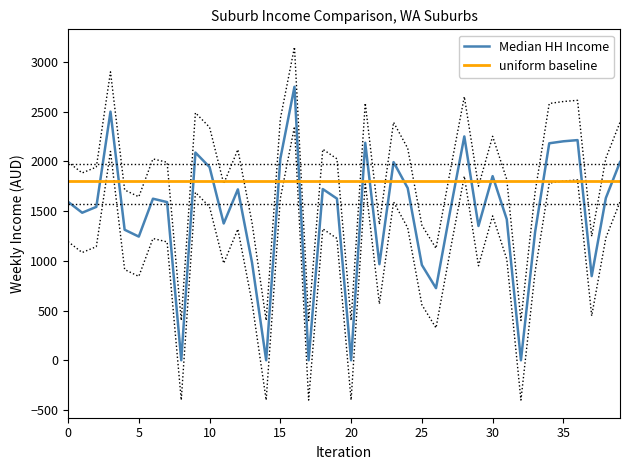

Which label corresponds to the largest value in the chart?

16